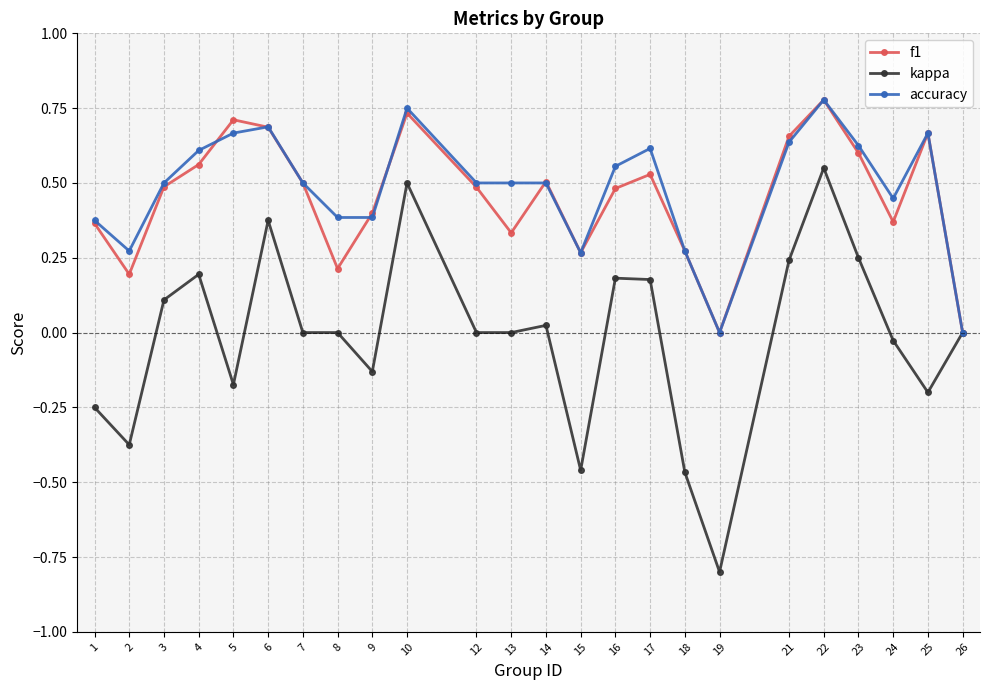

True or false: f1 has more than 2 interior local peaks.

True